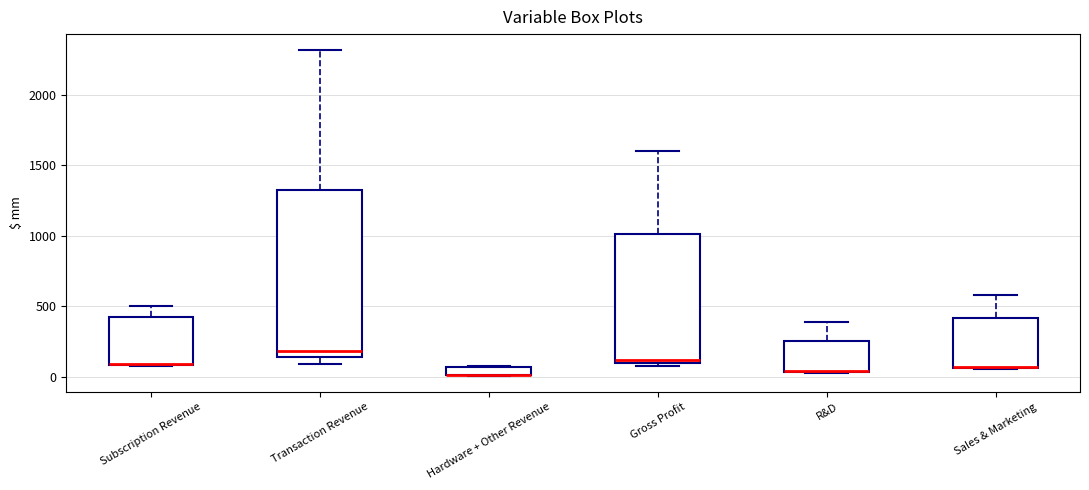

Where does the upper whisker of the box for Subscription Revenue end on the y-axis? The values are not printed on the chart, so give them approximately, as read against the axis.

500